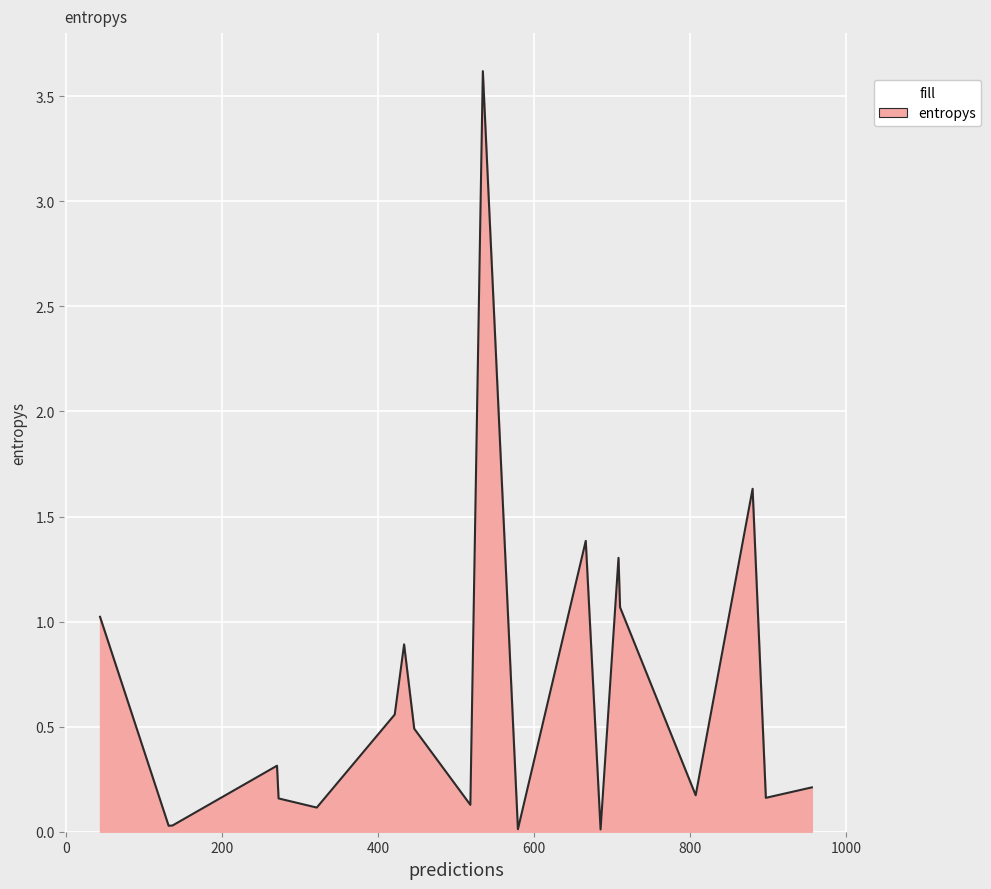

Does the chart display data point markers on the line(s)?

No